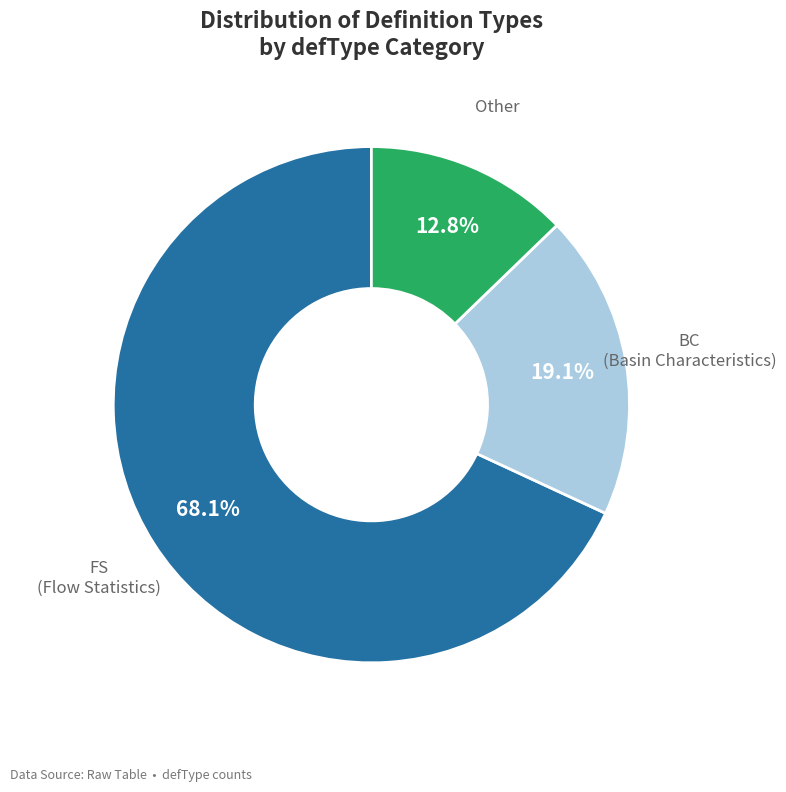

Is there any slice that represents more than half of the pie?

Yes